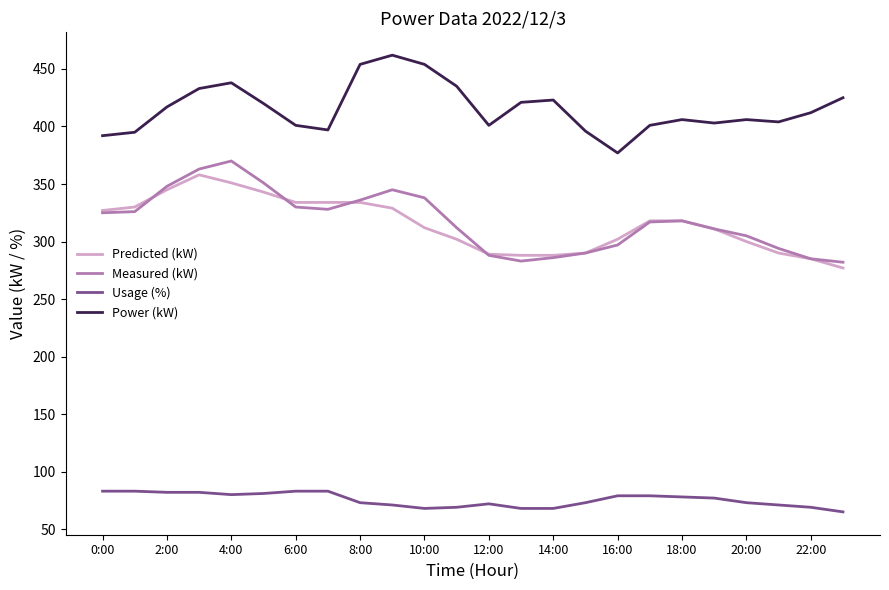

Which series has the largest total across all categories?

Power (kW)